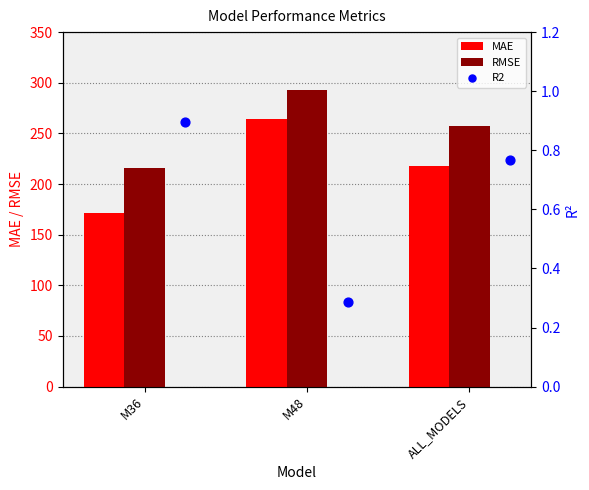

What is the lowest value of the MAE series?

171.4